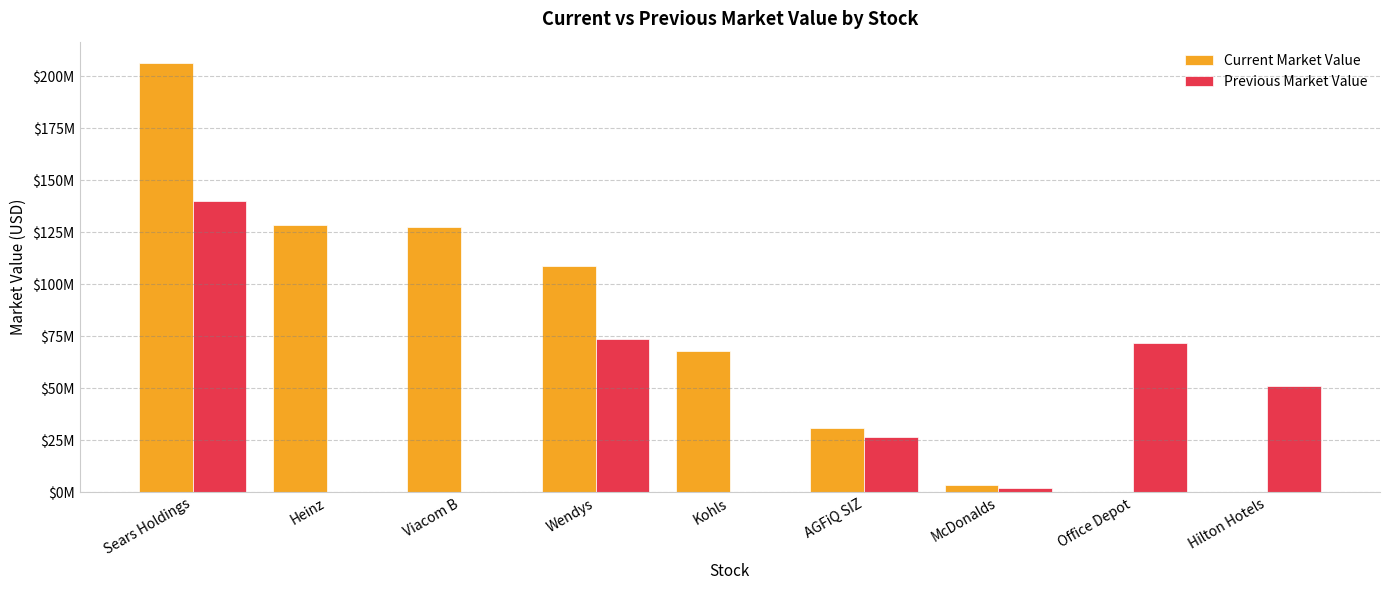

What are all the series names shown in the legend?

Current Market Value, Previous Market Value